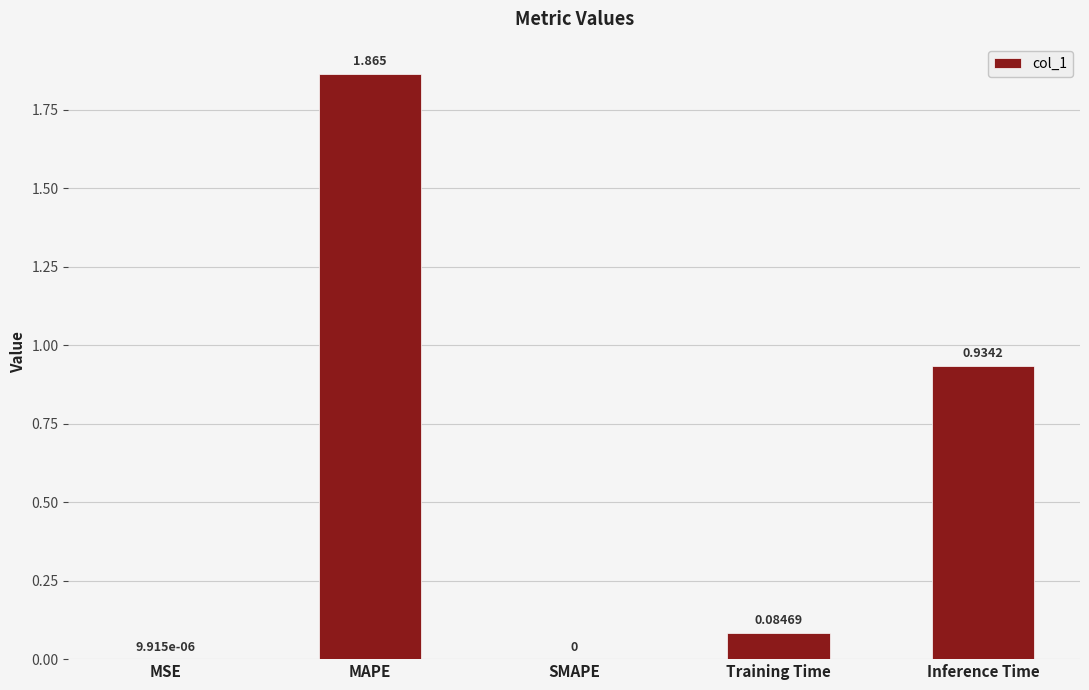

Between Inference Time and SMAPE, which is larger?

Inference Time